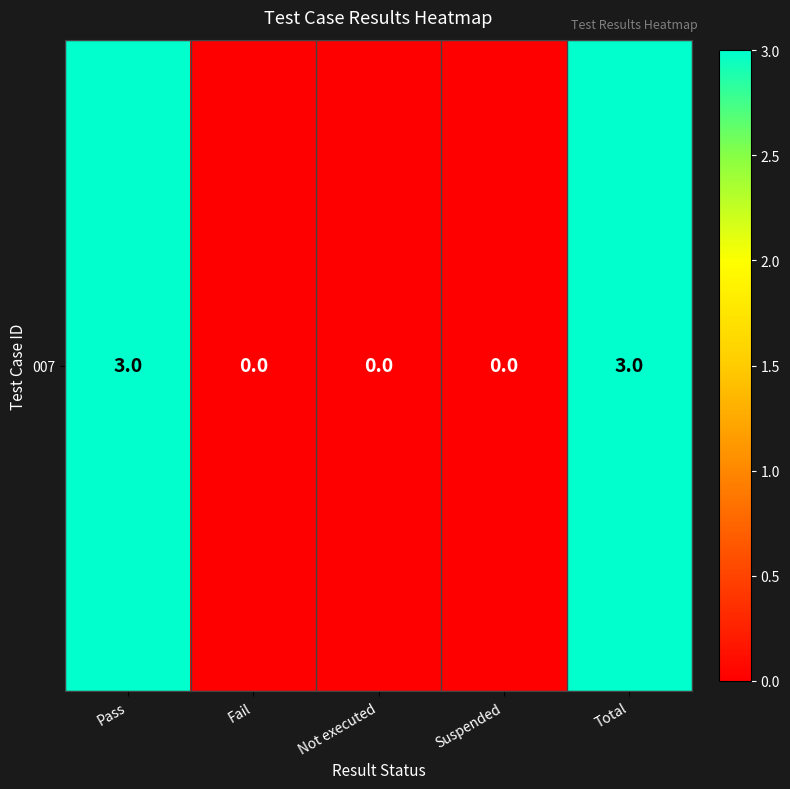

Is it true that the value at Suspended is -2?

False